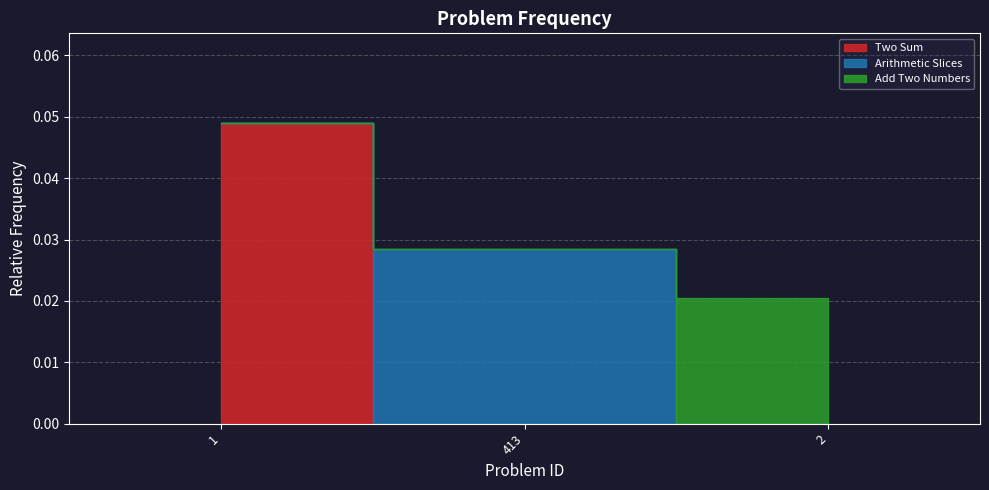

How many lines are shown in the chart?

1